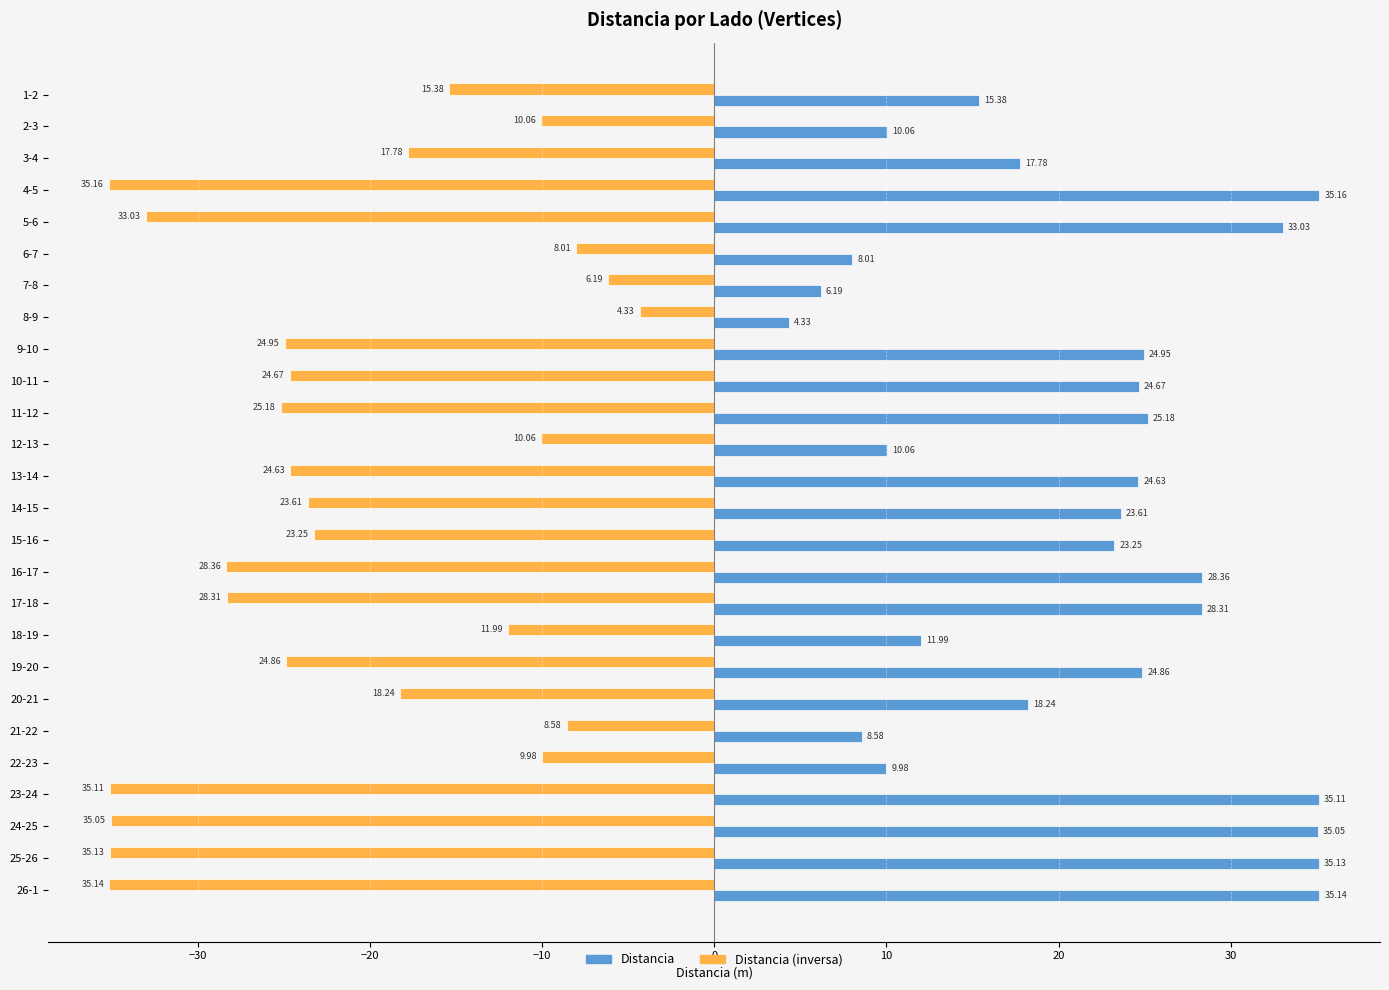

What is the difference between the highest and lowest values at 19-20?

49.7